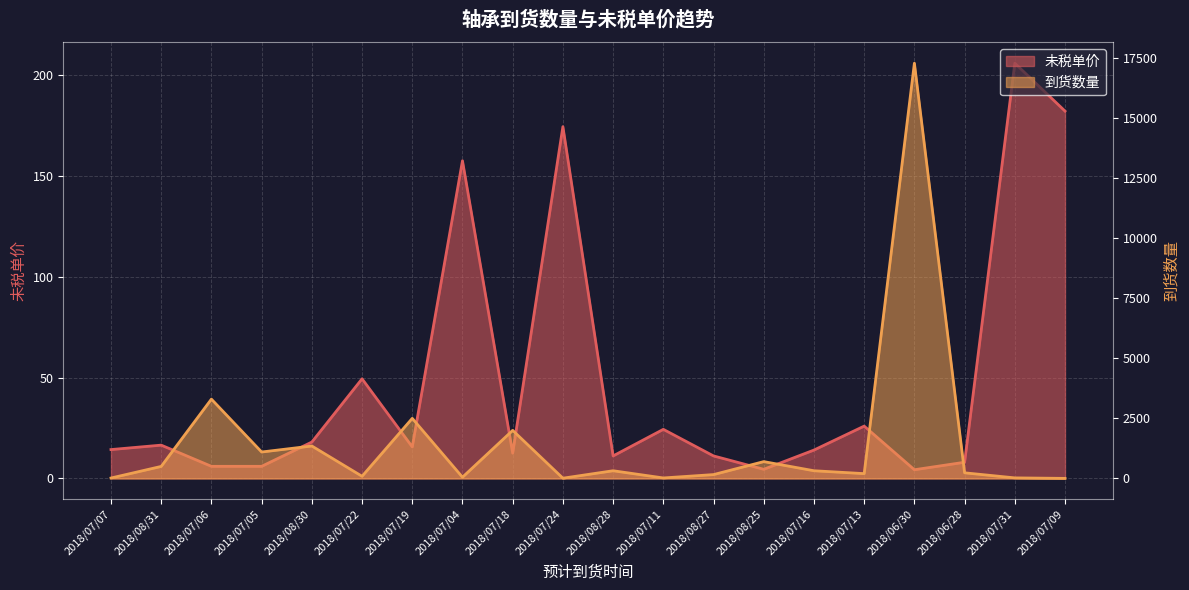

In 未税单价, how many points are lower than both neighbors (excluding endpoints)?

5